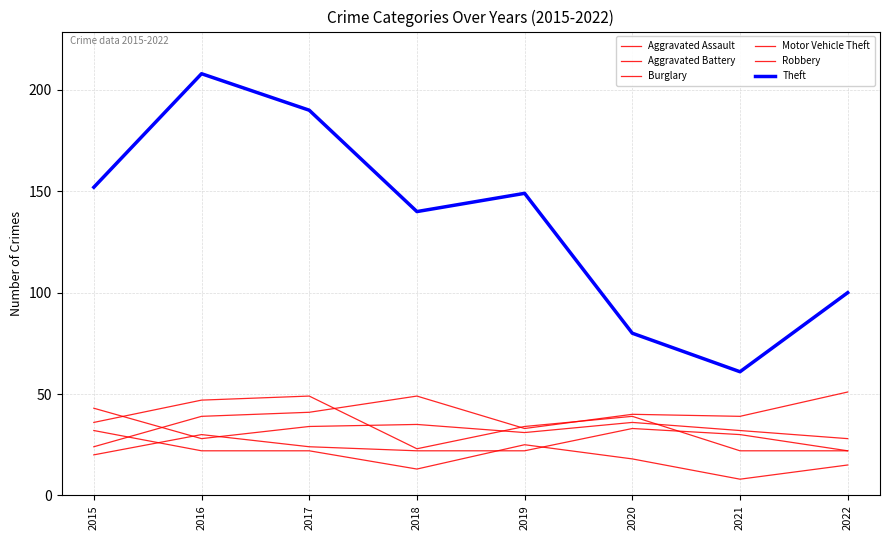

Which series has the widest spread of values?

Theft